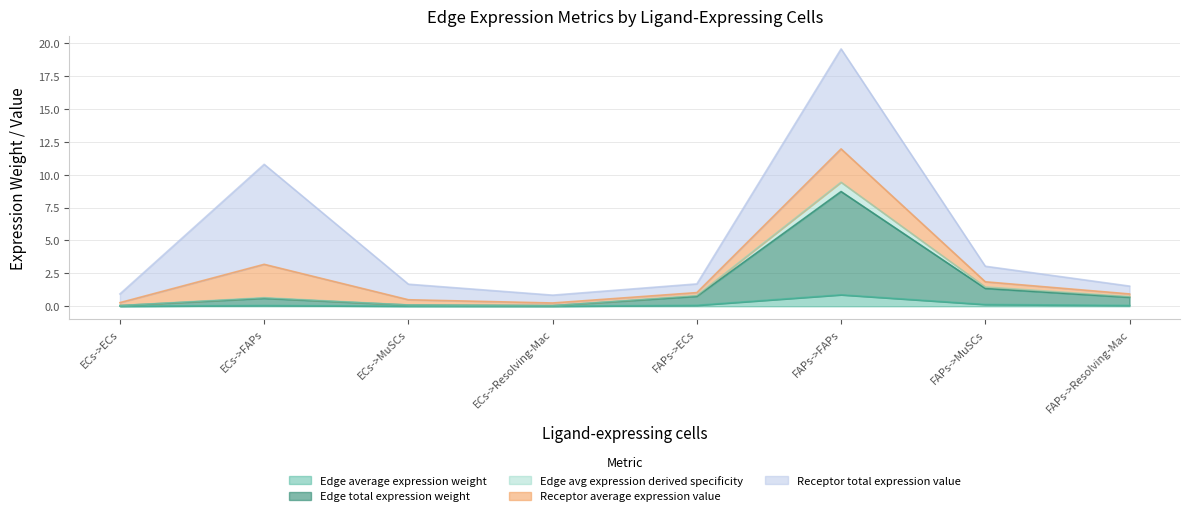

At which category is the sum across all series the highest?

FAPs->FAPs